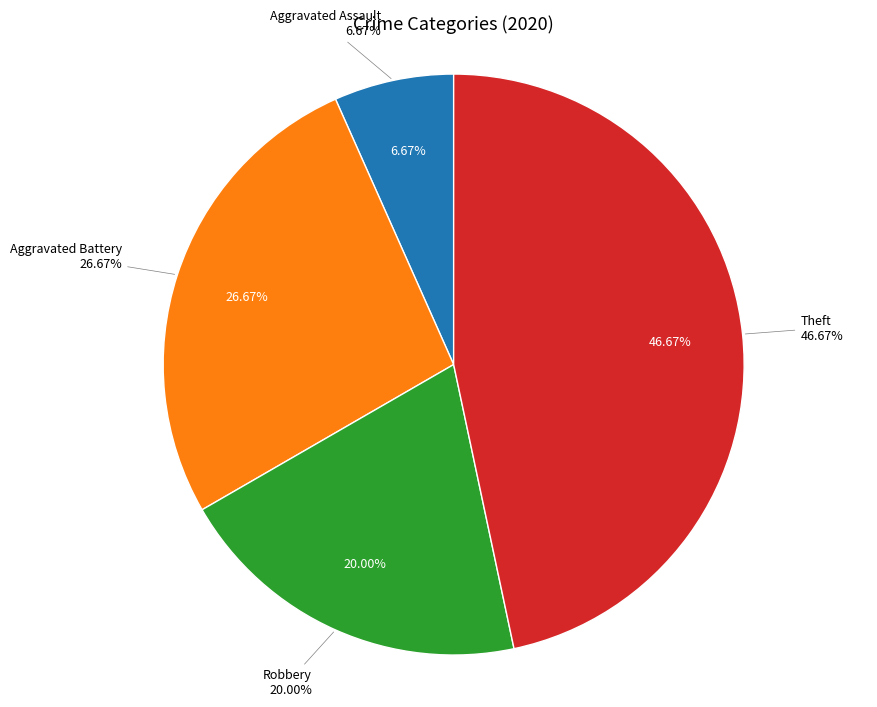

Combined, what portion of the pie is Aggravated Assault and Robbery?

26.7%